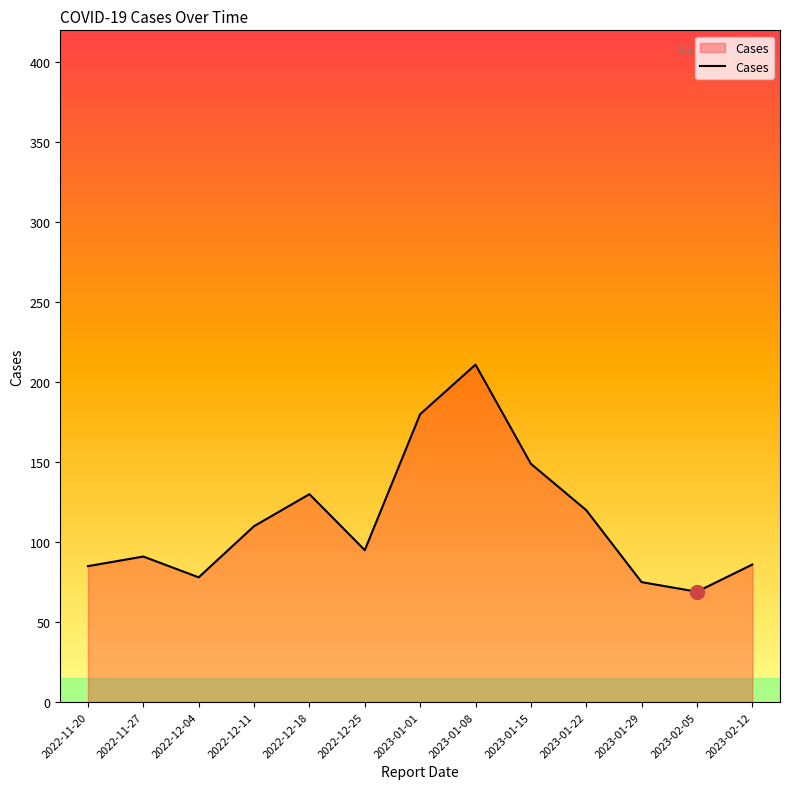

True or false: there are more than 1 points higher than both neighbors.

True